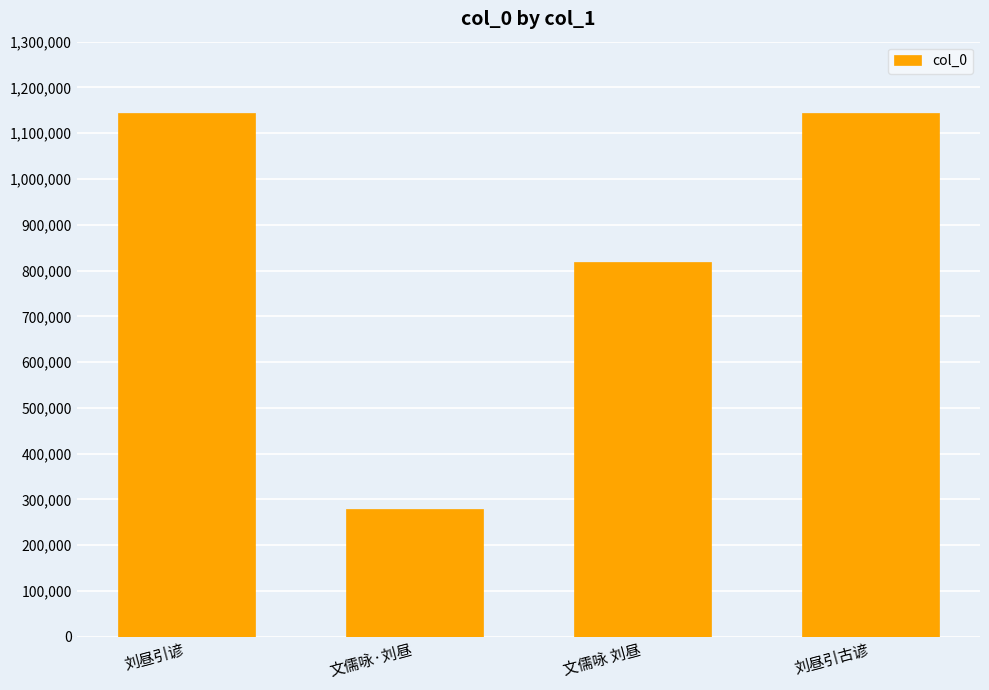

What position from the right is 刘昼引古谚?

1